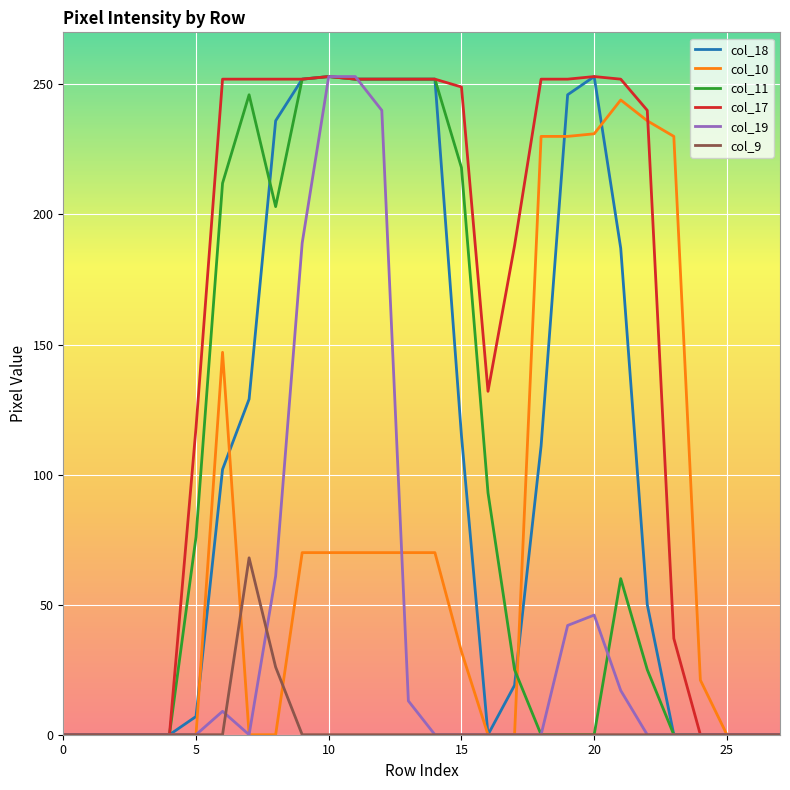

In col_9, how many points are higher than both neighbors (excluding endpoints)?

1